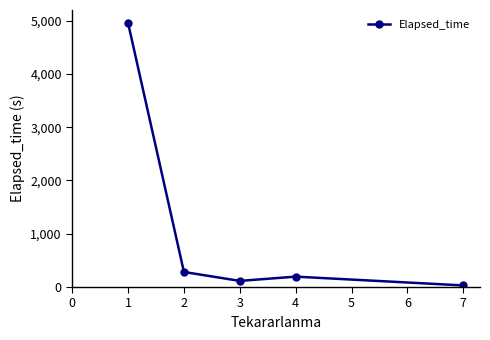

List the labels in order of value, largest first.

1, 2, 4, 3, 7